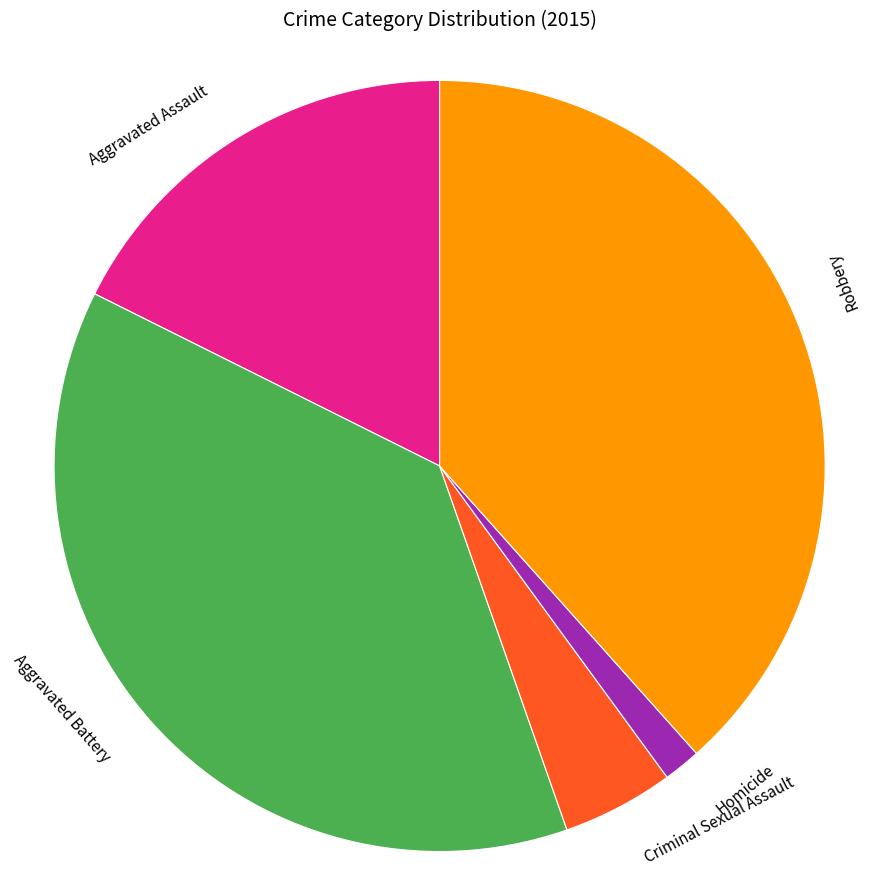

Is it true that Aggravated Battery is 31% of the pie?

False